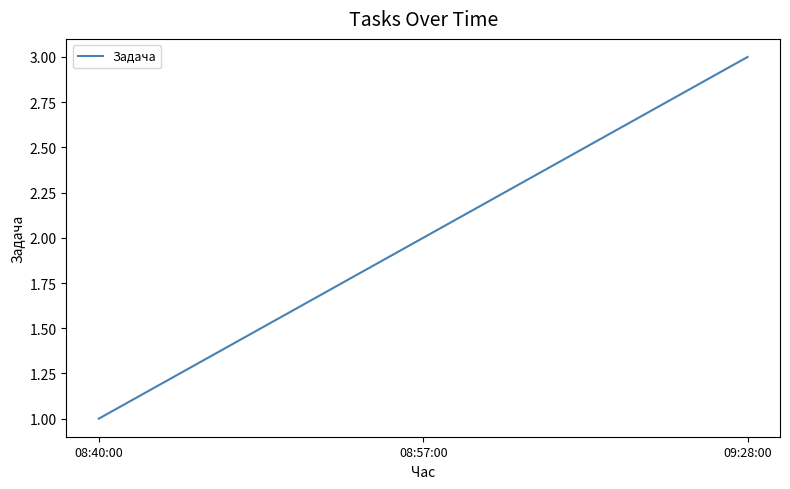

What is the difference between the values at 08:40:00 and 09:28:00?

2